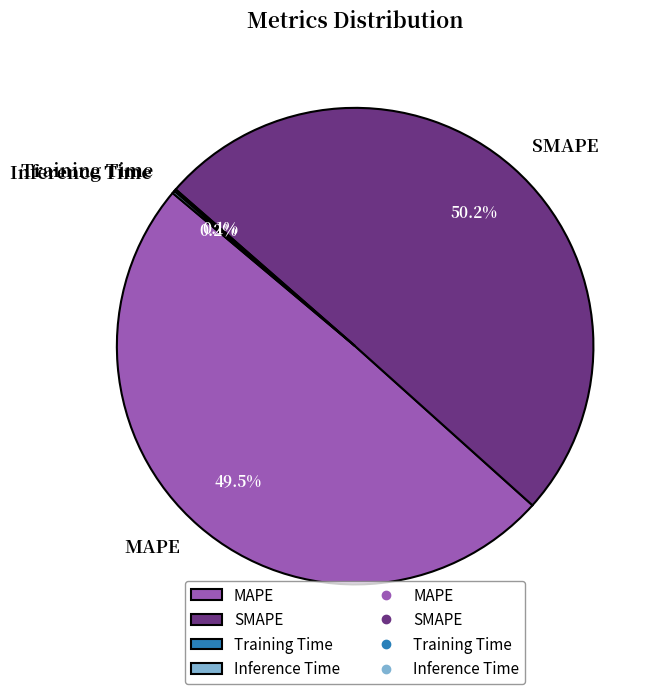

To the nearest percent, what is the difference between the largest and smallest slice percentages?

50%